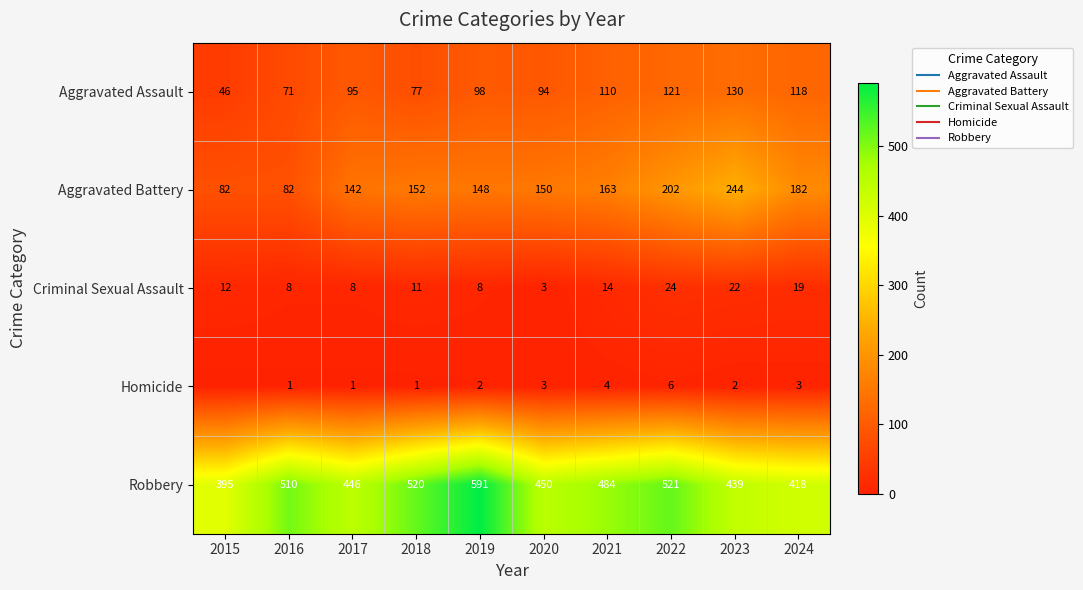

Rank the series at 2017 from lowest to highest value.

Homicide, Criminal Sexual Assault, Aggravated Assault, Aggravated Battery, Robbery